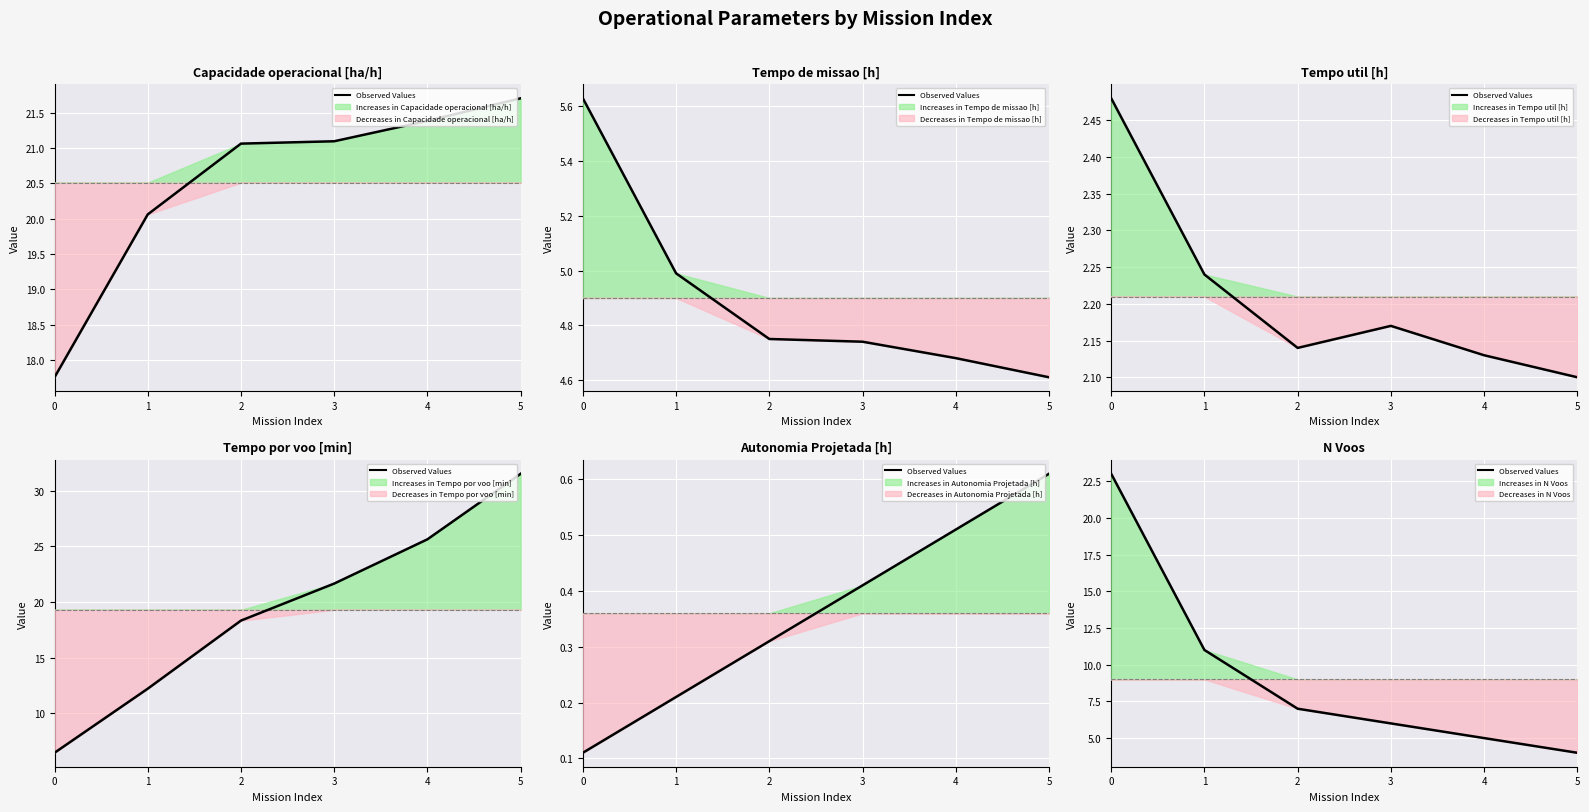

What is the approximate value at 2, to the nearest 10?

10